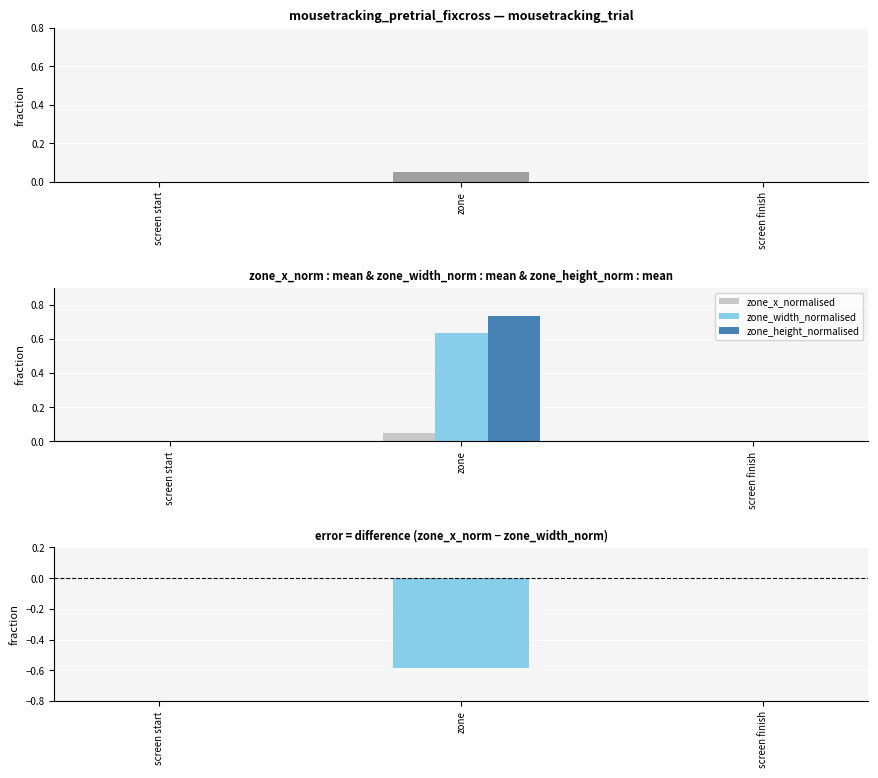

Which series has the largest total across all categories?

zone_height_normalised